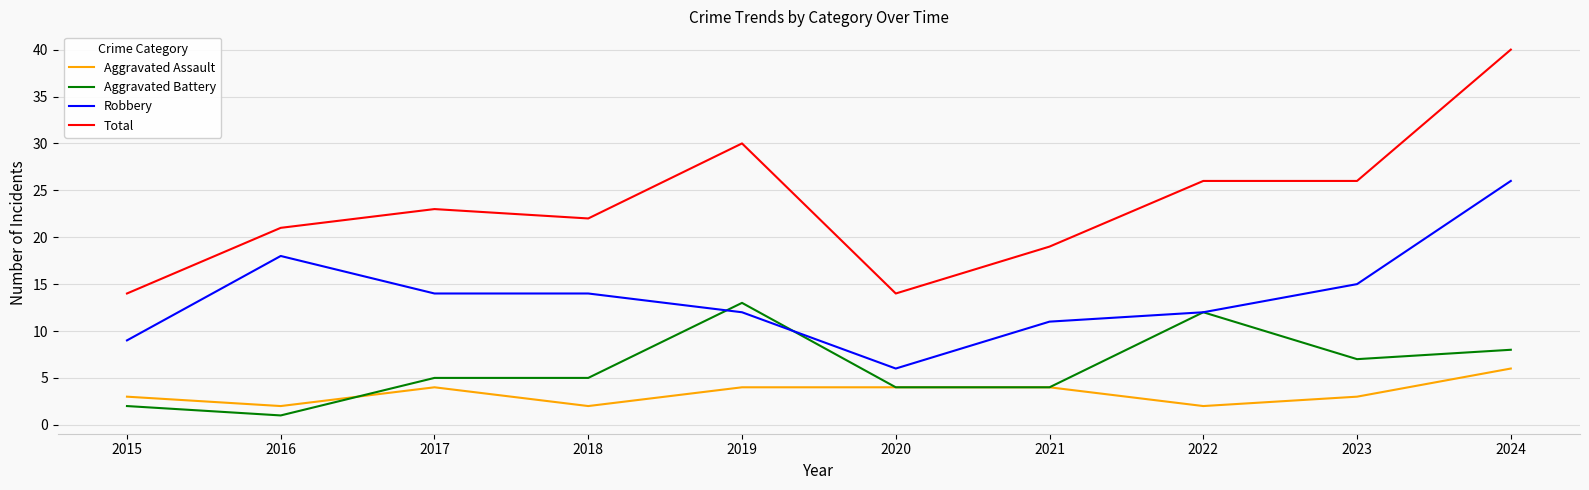

What is the approximate value of Robbery at 2015?

9